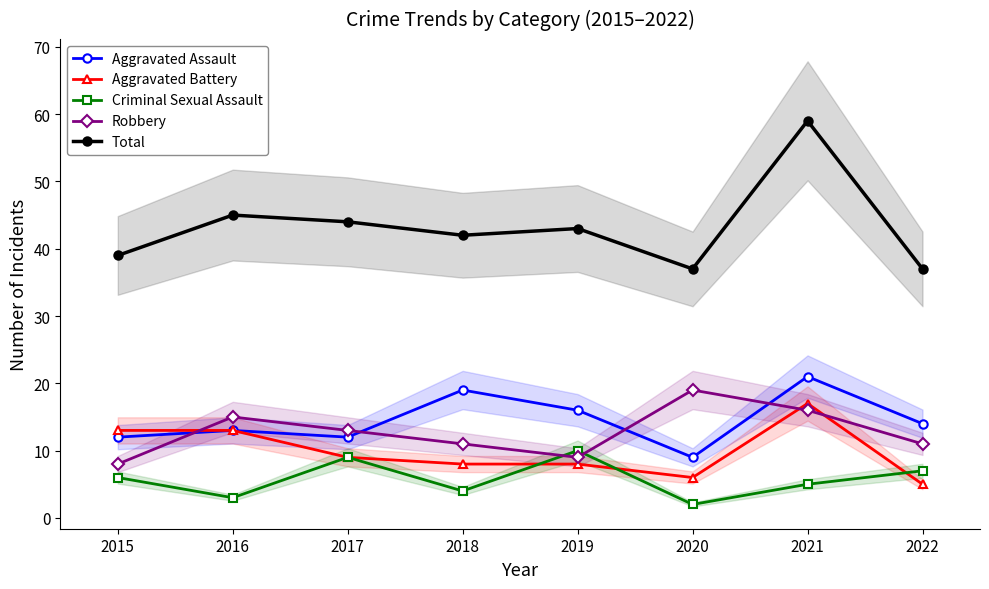

What is the average value of the Total series?

43